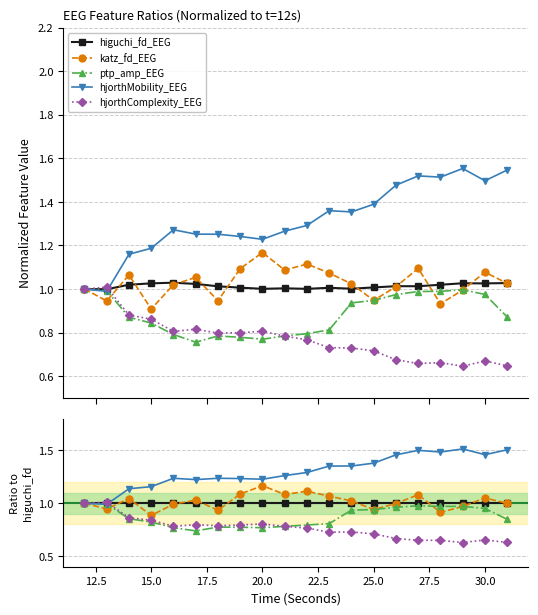

At how many categories does at least one series exceed 0?

20